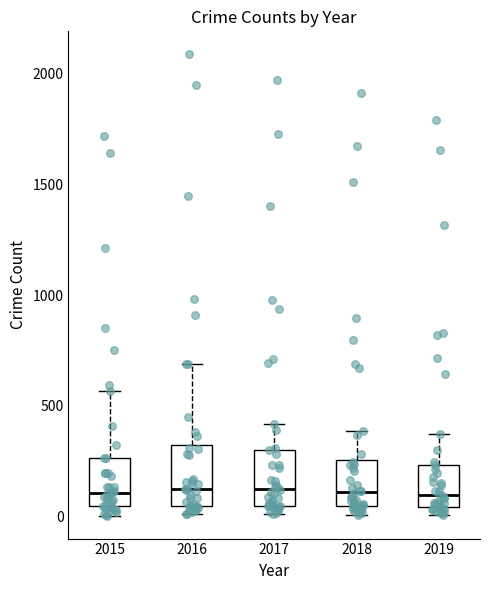

Where is the lower edge of the box at x = 2016 on the y-axis? The values are not printed on the chart, so give them approximately, as read against the axis.

50